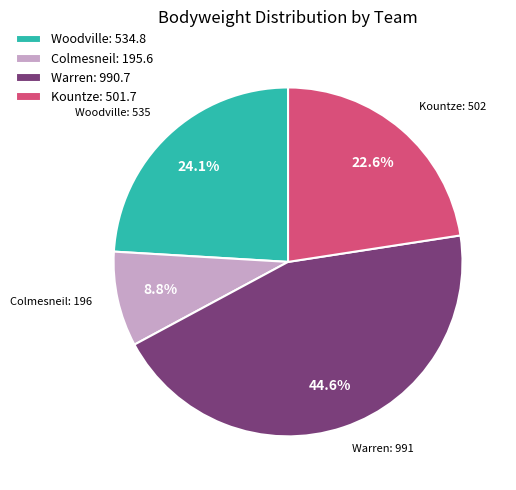

Is there any slice that represents more than half of the pie?

No